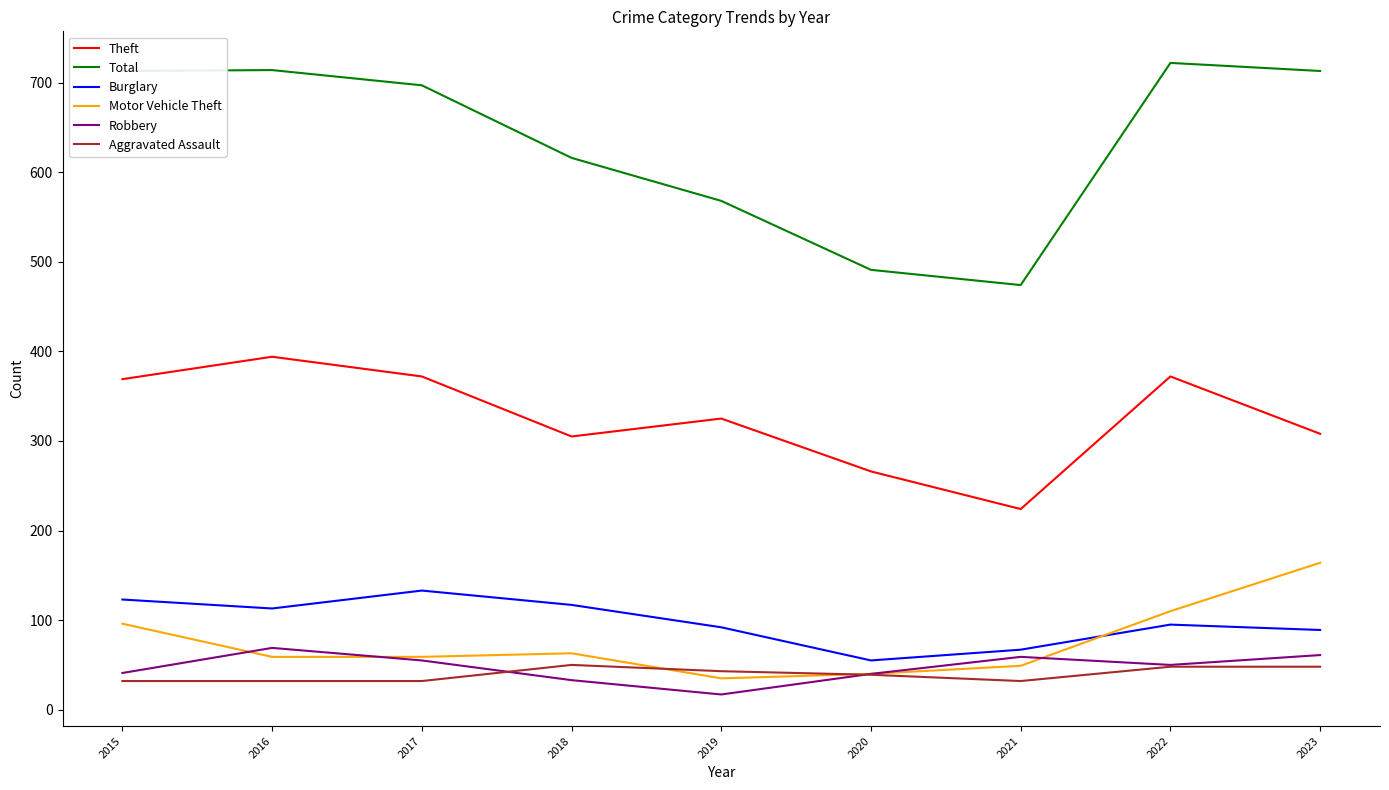

What are all the series names shown in the legend?

Theft, Total, Burglary, Motor Vehicle Theft, Robbery, Aggravated Assault